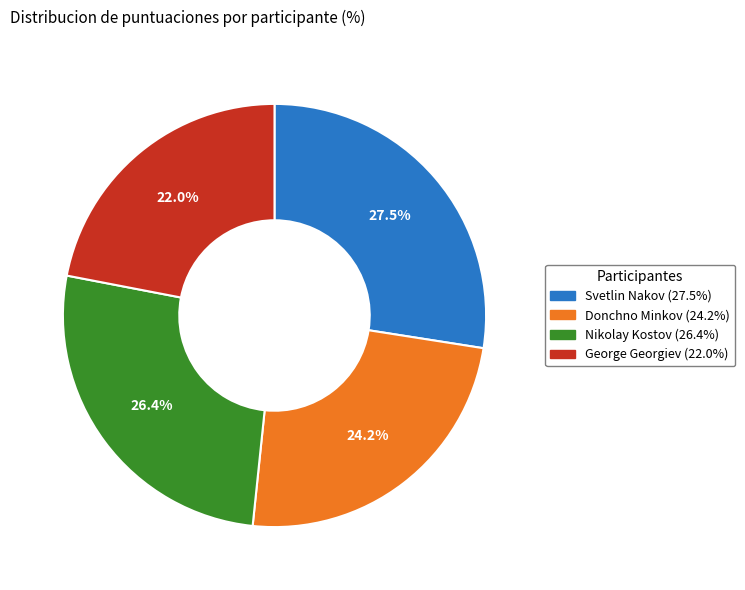

The George Georgiev slice represents 22% of the pie. True or false?

True